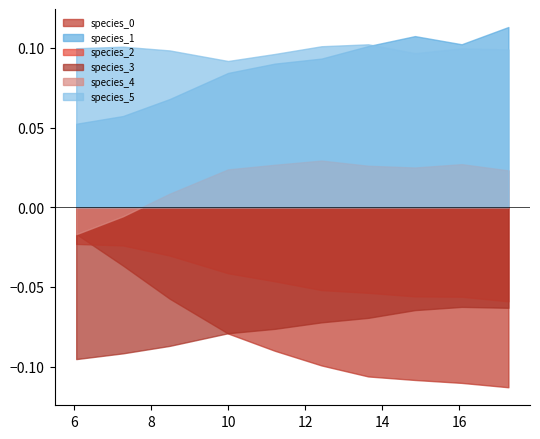

At which category is the sum across all series the highest?

5